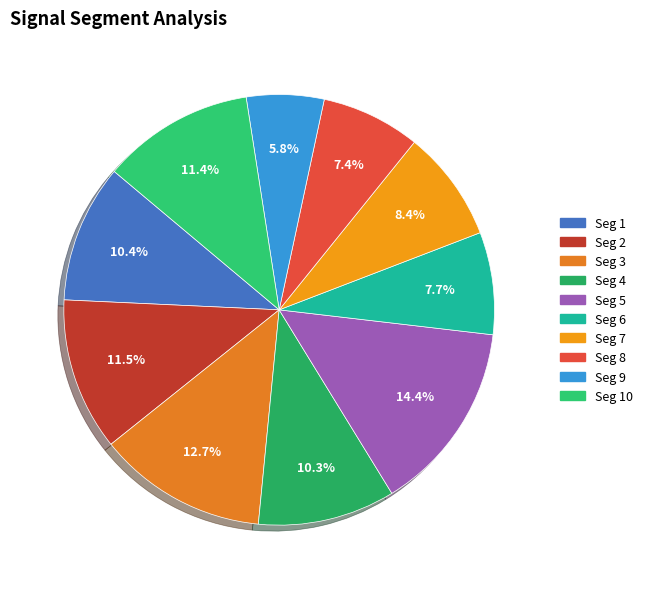

To the nearest percent, what is the difference between the largest and smallest slice percentages?

9%